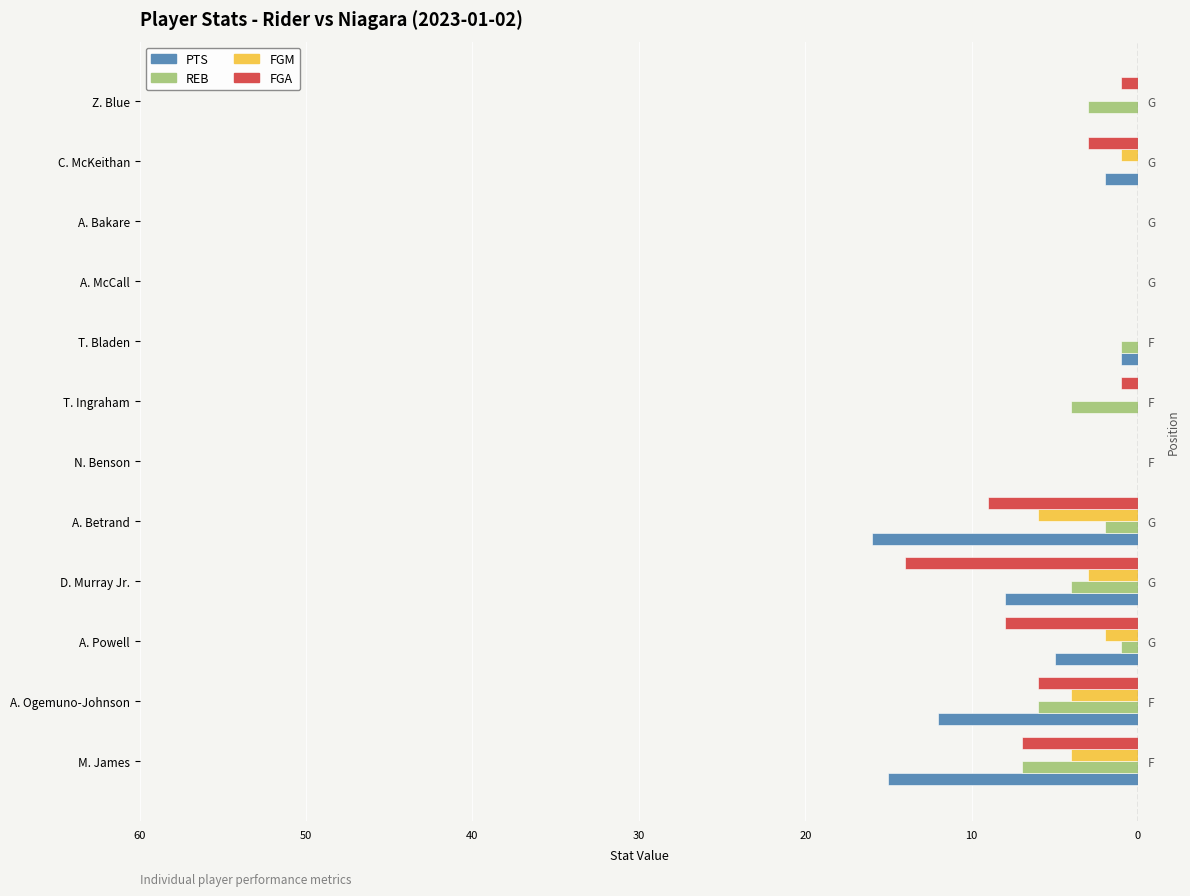

Rank the series at T. Bladen from highest to lowest value.

FGM, FGA, PTS, REB